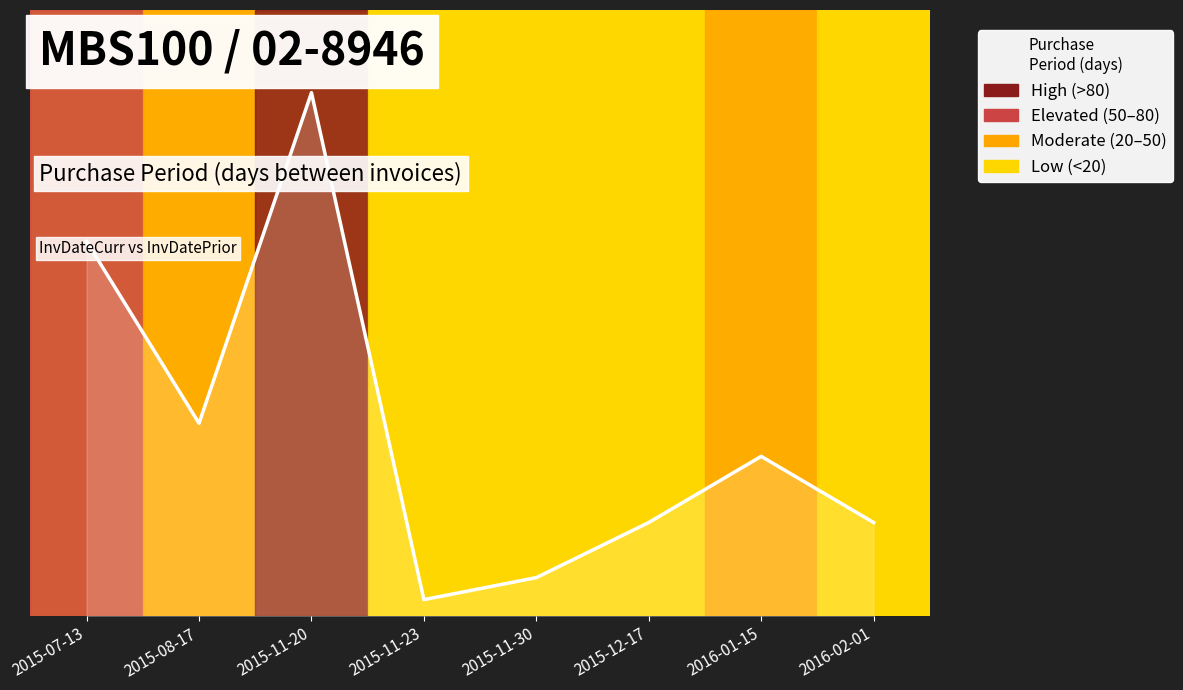

At which category does the chart reach its minimum across all series?

2015-11-23